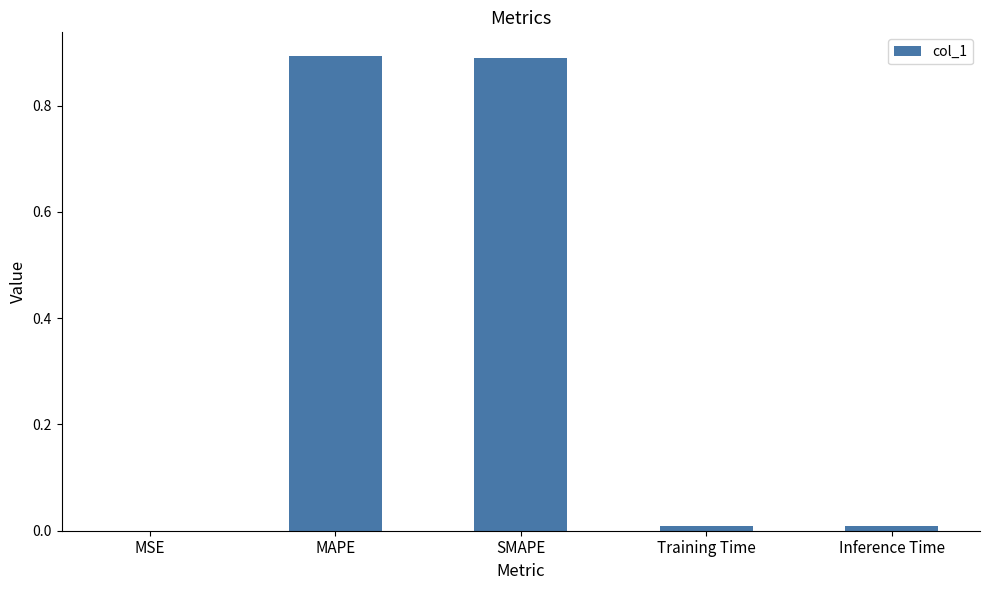

At which label is the value closest to 0?

MSE